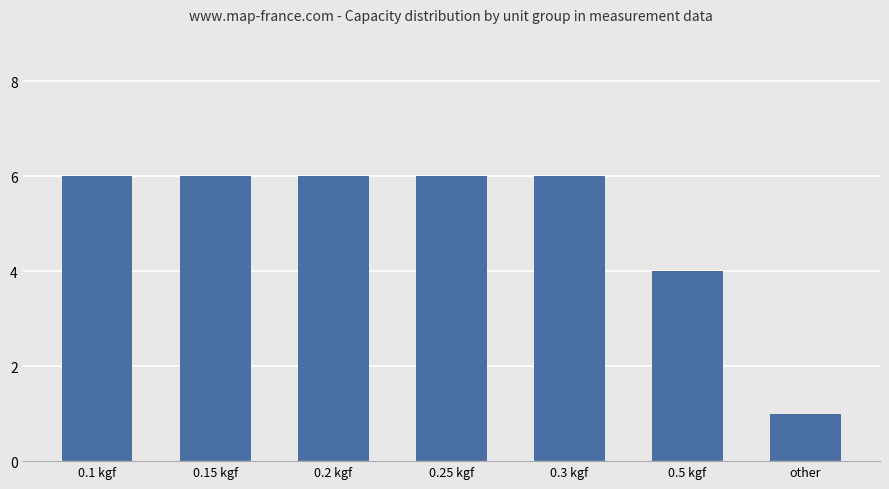

What is the value of the 1st bar from the left?

6